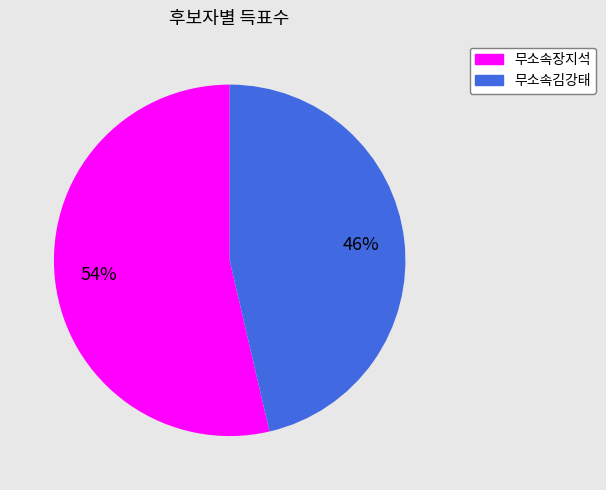

To the nearest percent, what is the average slice percentage?

50%